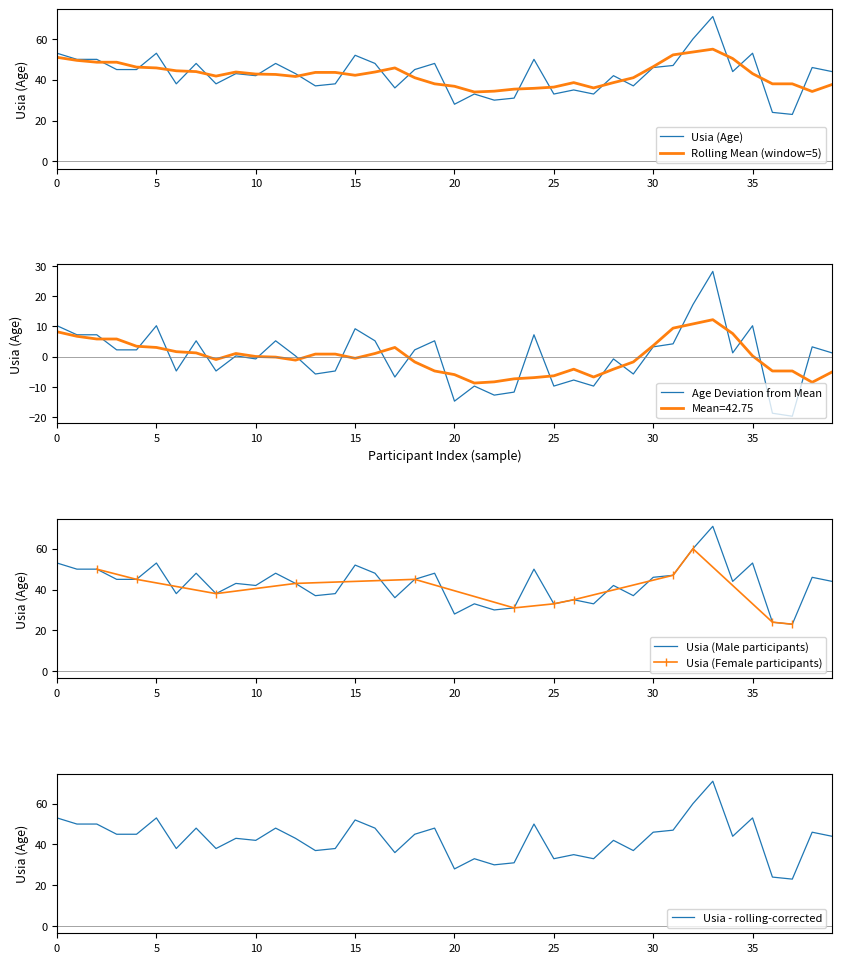

What is the value of the 23rd point from the left?

30